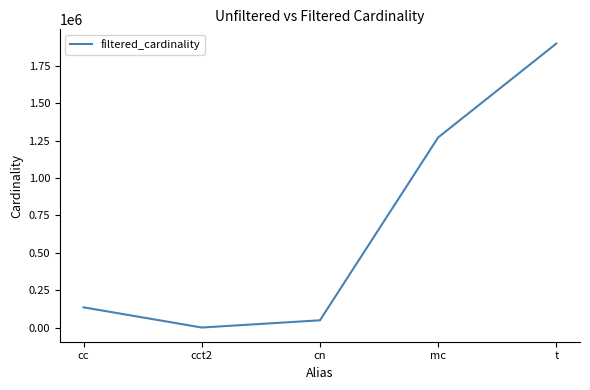

What is the smallest value displayed?

2